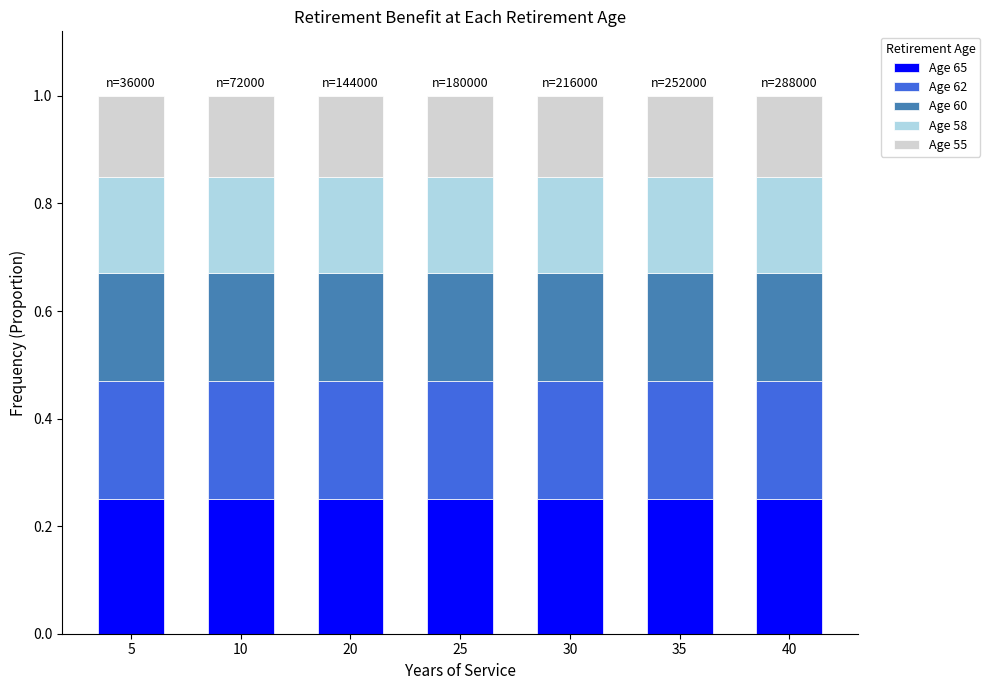

How many bars are there in total?

7